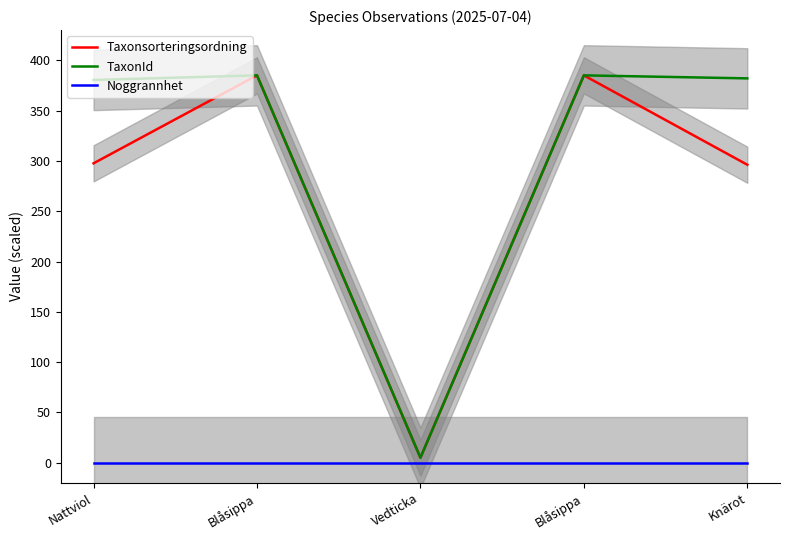

The Taxonsorteringsordning series shows 297.6 at Nattviol. True or false?

True